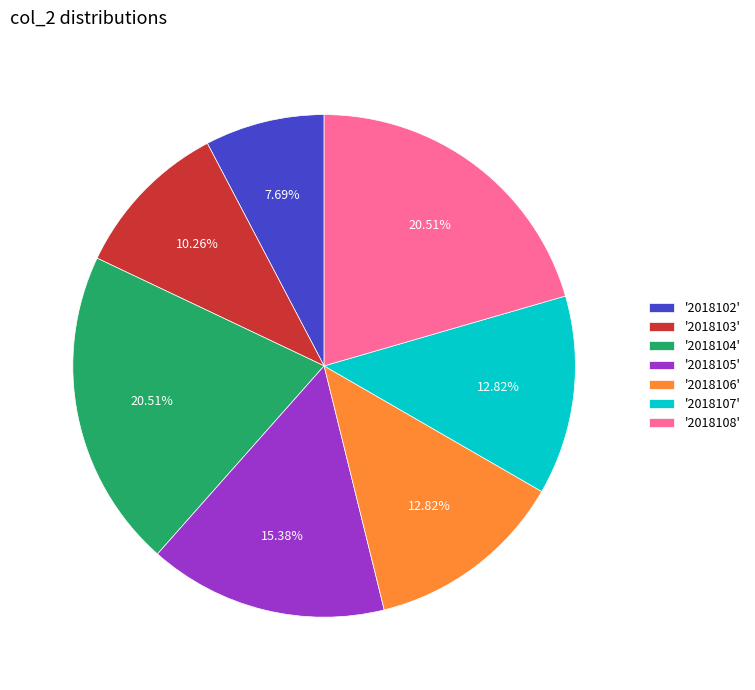

Between '2018105' and '2018102', which is larger?

'2018105'